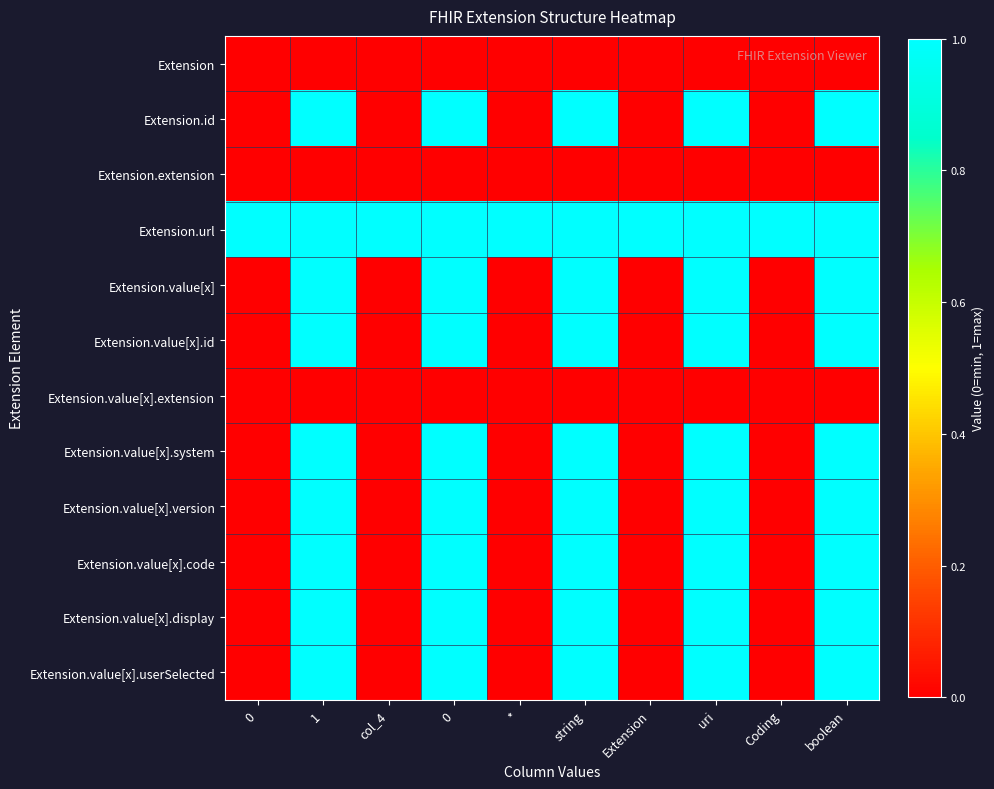

Reading right to left, list all the values displayed in this chart.

Extension: boolean=0	Coding=0	uri=0	Extension=0	string=0	*=0	0=0	col_4=0	1=0	0=0
Extension.id: boolean=1	Coding=0	uri=1	Extension=0	string=1	*=0	0=1	col_4=0	1=1	0=0
Extension.extension: boolean=0	Coding=0	uri=0	Extension=0	string=0	*=0	0=0	col_4=0	1=0	0=0
Extension.url: boolean=1	Coding=1	uri=1	Extension=1	string=1	*=1	0=1	col_4=1	1=1	0=1
Extension.value[x]: boolean=1	Coding=0	uri=1	Extension=0	string=1	*=0	0=1	col_4=0	1=1	0=0
Extension.value[x].id: boolean=1	Coding=0	uri=1	Extension=0	string=1	*=0	0=1	col_4=0	1=1	0=0
Extension.value[x].extension: boolean=0	Coding=0	uri=0	Extension=0	string=0	*=0	0=0	col_4=0	1=0	0=0
Extension.value[x].system: boolean=1	Coding=0	uri=1	Extension=0	string=1	*=0	0=1	col_4=0	1=1	0=0
Extension.value[x].version: boolean=1	Coding=0	uri=1	Extension=0	string=1	*=0	0=1	col_4=0	1=1	0=0
Extension.value[x].code: boolean=1	Coding=0	uri=1	Extension=0	string=1	*=0	0=1	col_4=0	1=1	0=0
Extension.value[x].display: boolean=1	Coding=0	uri=1	Extension=0	string=1	*=0	0=1	col_4=0	1=1	0=0
Extension.value[x].userSelected: boolean=1	Coding=0	uri=1	Extension=0	string=1	*=0	0=1	col_4=0	1=1	0=0